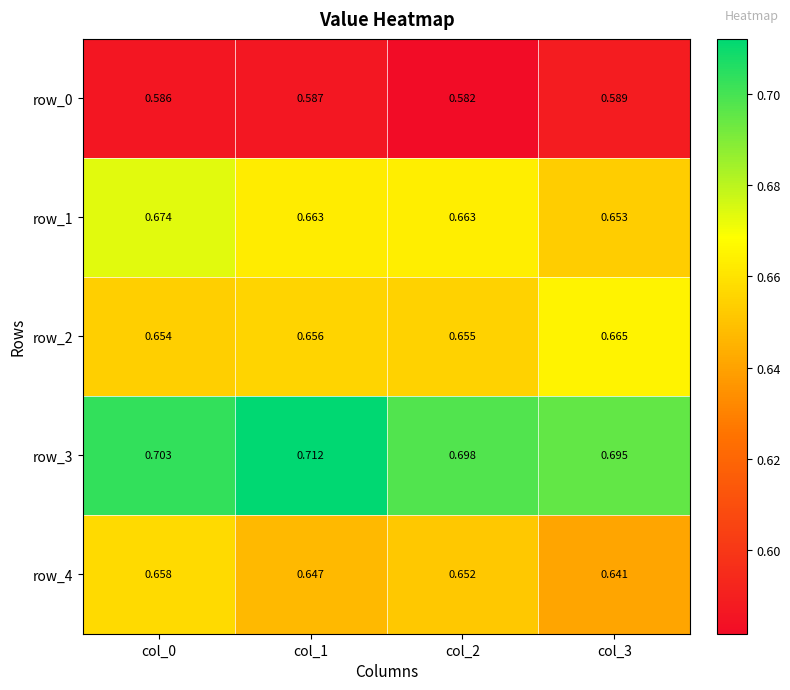

True or false: row_1 has a value of 0.3 at col_3.

False